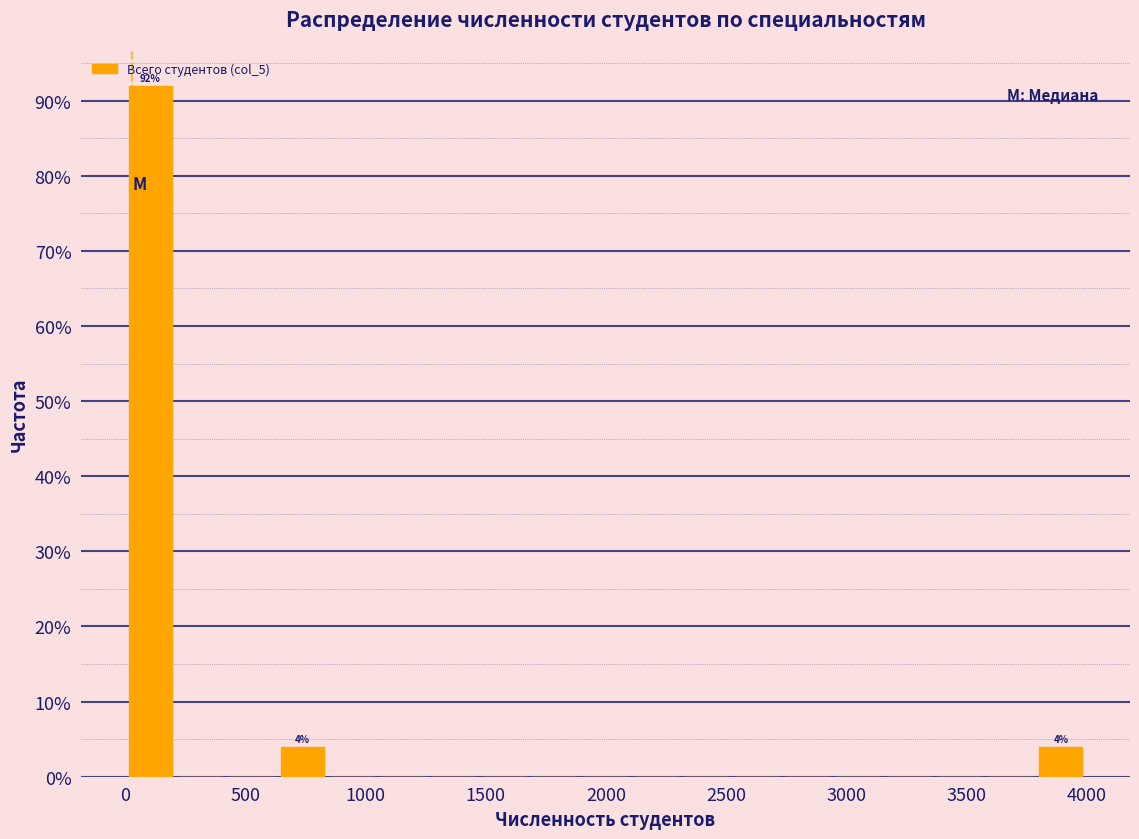

Over which range of the x-axis is the bar tallest?

0 to 200